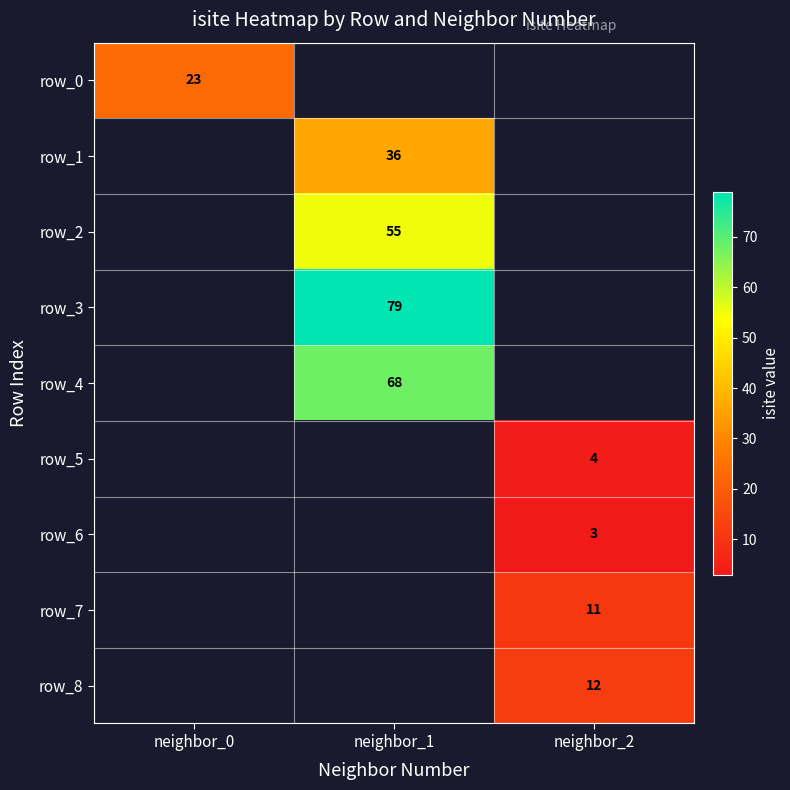

Is it true that row_8 equals 12 at neighbor_2?

True